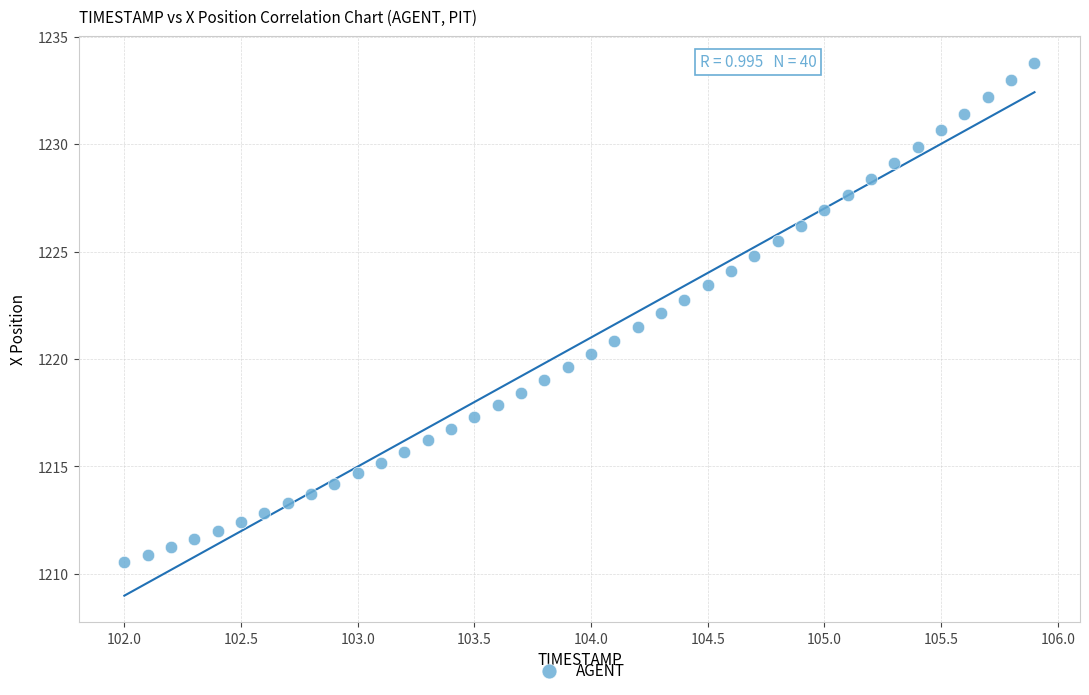

What is the range of Y values (max minus min)?

23.2